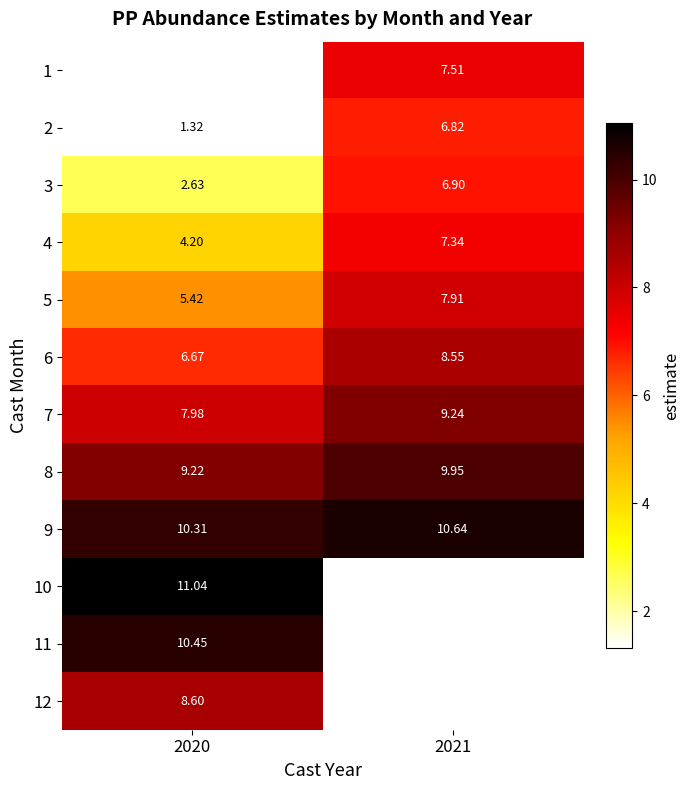

What is the spread (max minus min) of values at 2021?

3.8